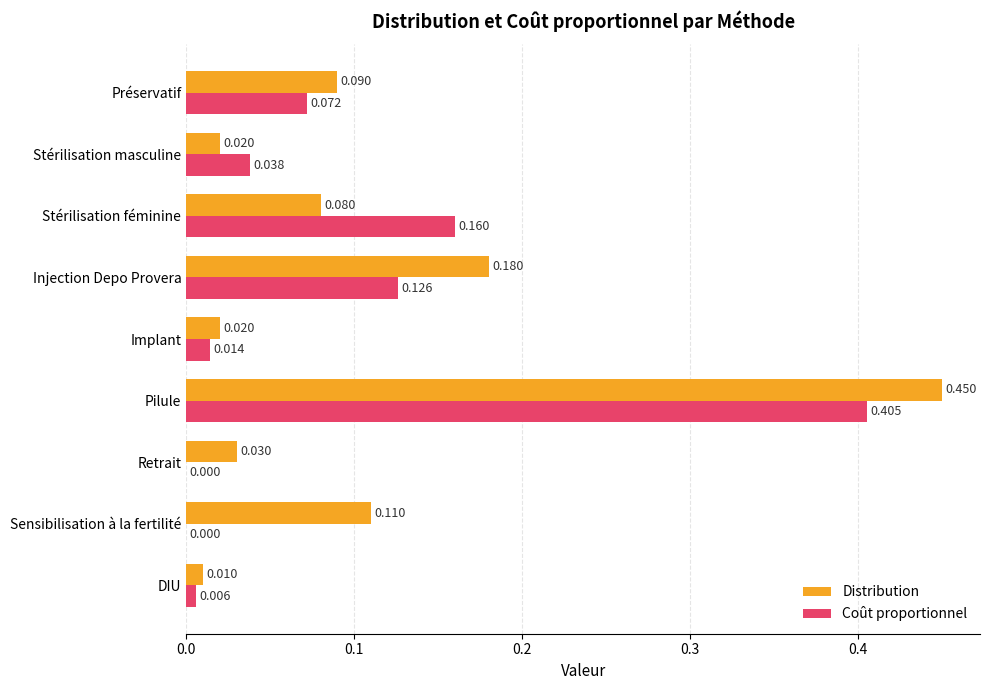

Which series changed the most between Pilule and Sensibilisation à la fertilité?

Coût proportionnel